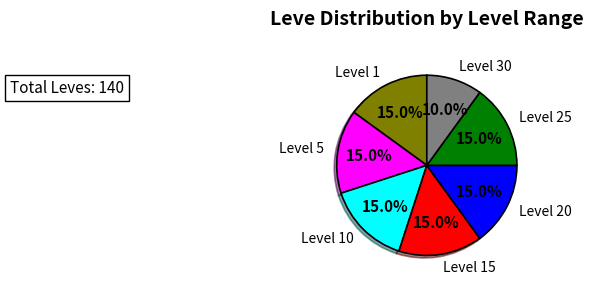

Does any single category account for the majority?

No